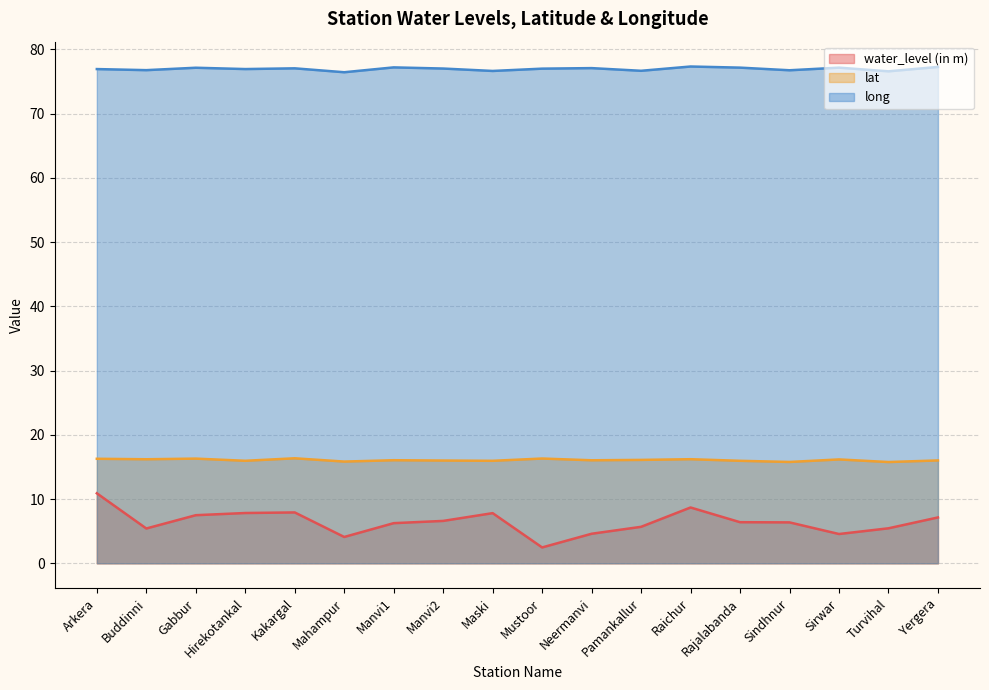

Reading right to left, transcribe all the data shown in this chart.

water_level (in m): Yergera=7.1	Turvihal=5.5	Sirwar=4.6	Sindhnur=6.4	Rajalabanda=6.4	Raichur=8.7	Pamankallur=5.7	Neermanvi=4.6	Mustoor=2.5	Maski=7.8	Manvi2=6.6	Manvi1=6.2	Mahampur=4.1	Kakargal=7.9	Hirekotankal=7.8	Gabbur=7.5	Buddinni=5.4	Arkera=10.9
lat: Yergera=16.0	Turvihal=15.8	Sirwar=16.2	Sindhnur=15.8	Rajalabanda=16.0	Raichur=16.2	Pamankallur=16.1	Neermanvi=16.0	Mustoor=16.3	Maski=16.0	Manvi2=16.0	Manvi1=16.1	Mahampur=15.8	Kakargal=16.4	Hirekotankal=16.0	Gabbur=16.3	Buddinni=16.2	Arkera=16.3
long: Yergera=77.3	Turvihal=76.6	Sirwar=77.2	Sindhnur=76.8	Rajalabanda=77.2	Raichur=77.3	Pamankallur=76.7	Neermanvi=77.1	Mustoor=77.0	Maski=76.7	Manvi2=77.0	Manvi1=77.2	Mahampur=76.5	Kakargal=77.1	Hirekotankal=77.0	Gabbur=77.2	Buddinni=76.8	Arkera=77.0